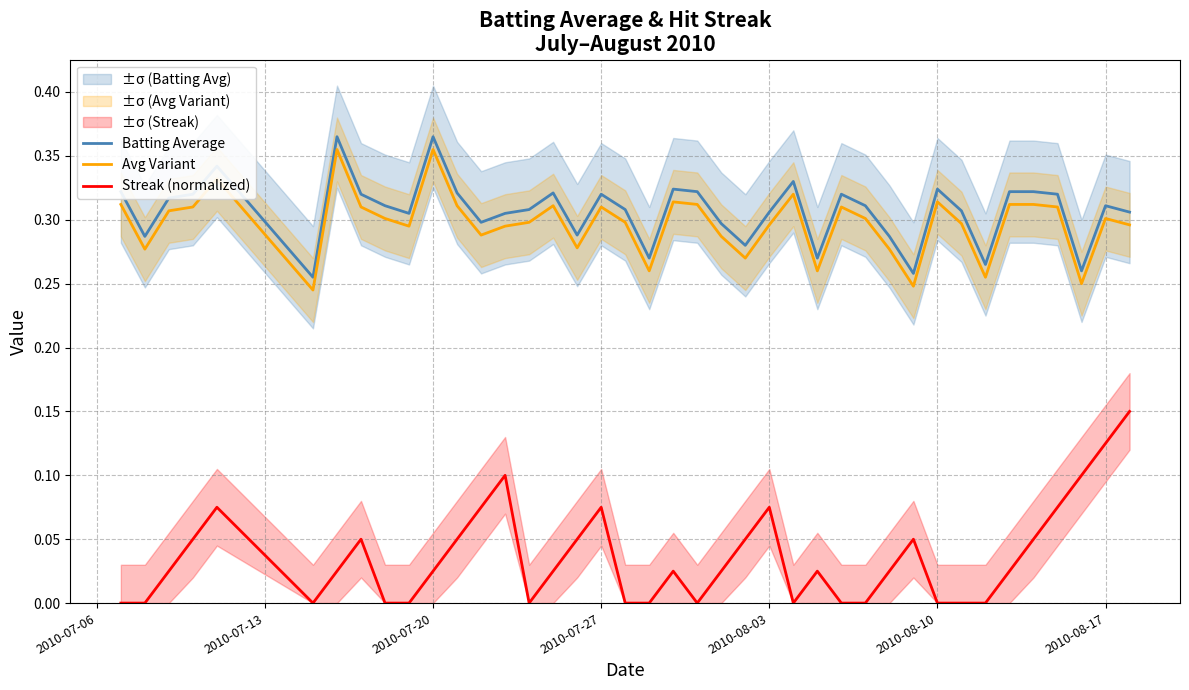

The Avg Variant series shows 0.1 at 2010-08-10. True or false?

False